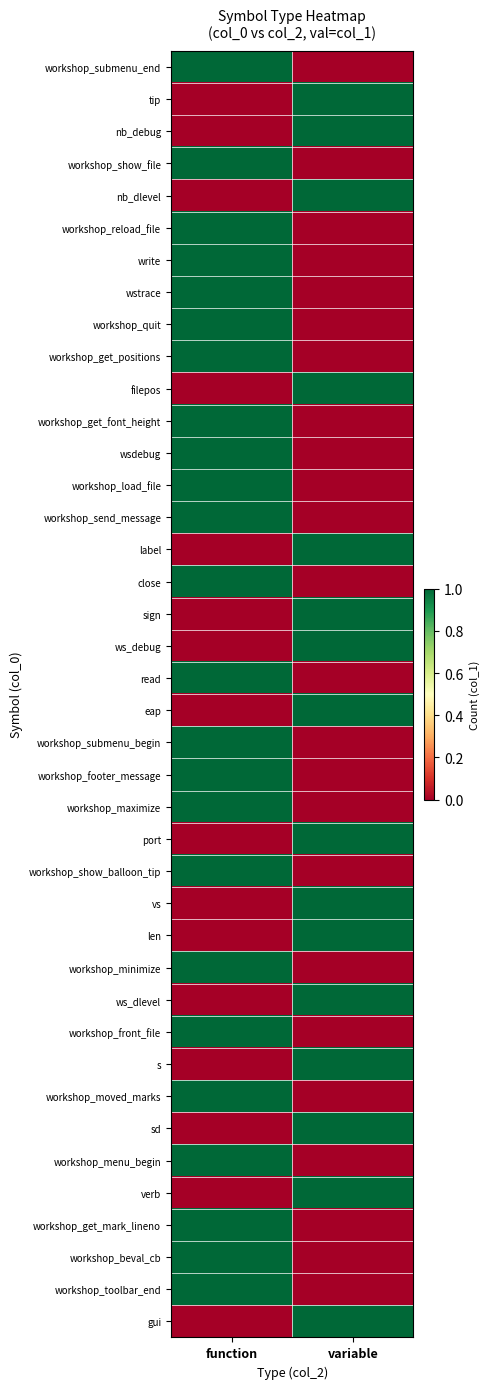

At function, list the series in order from smallest to largest.

tip, nb_debug, nb_dlevel, filepos, label, sign, ws_debug, eap, port, vs, len, ws_dlevel, s, sd, verb, gui, workshop_submenu_end, workshop_show_file, workshop_reload_file, write, wstrace, workshop_quit, workshop_get_positions, workshop_get_font_height, wsdebug, workshop_load_file, workshop_send_message, close, read, workshop_submenu_begin, workshop_footer_message, workshop_maximize, workshop_show_balloon_tip, workshop_minimize, workshop_front_file, workshop_moved_marks, workshop_menu_begin, workshop_get_mark_lineno, workshop_beval_cb, workshop_toolbar_end